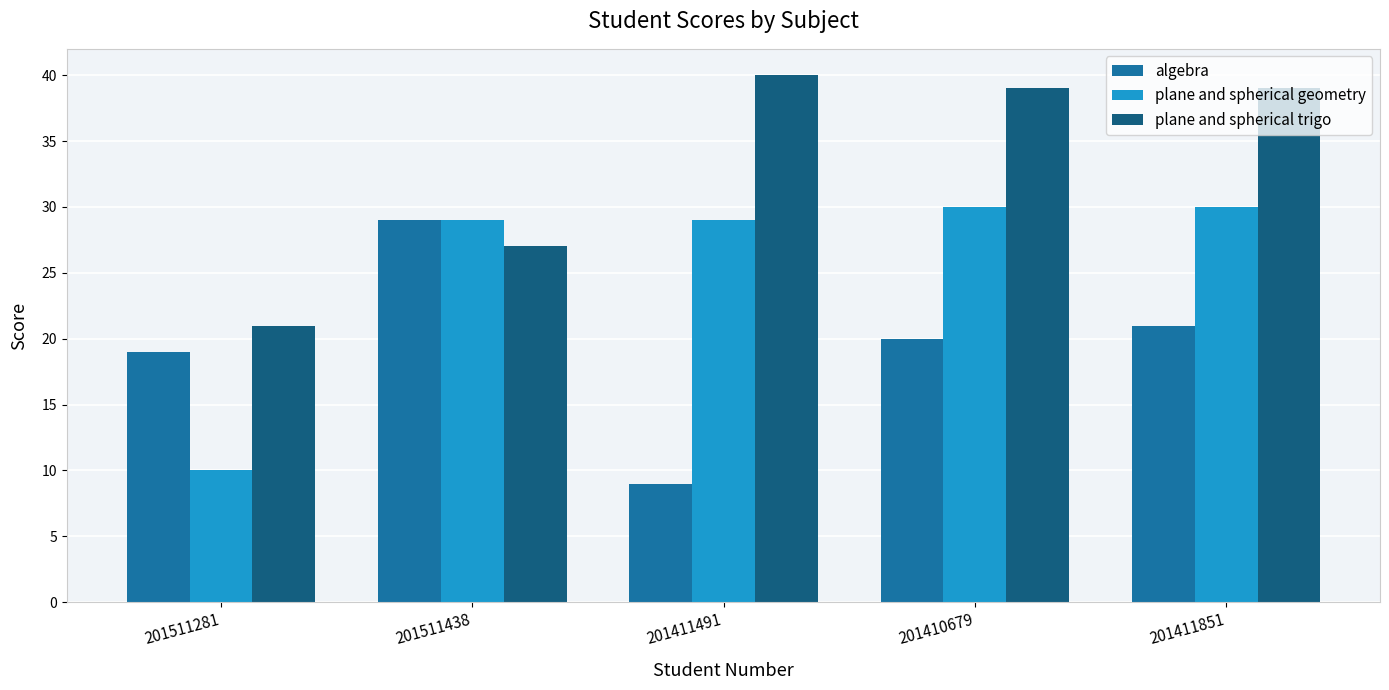

Are the bars grouped side by side (vs. stacked)?

Yes